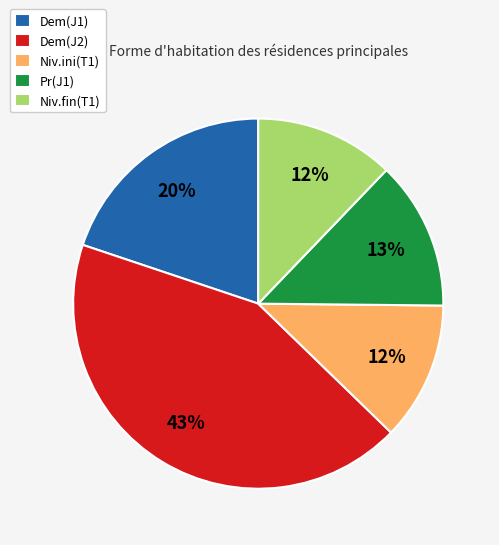

True or false: Niv.fin(T1) accounts for 19% of the total.

False